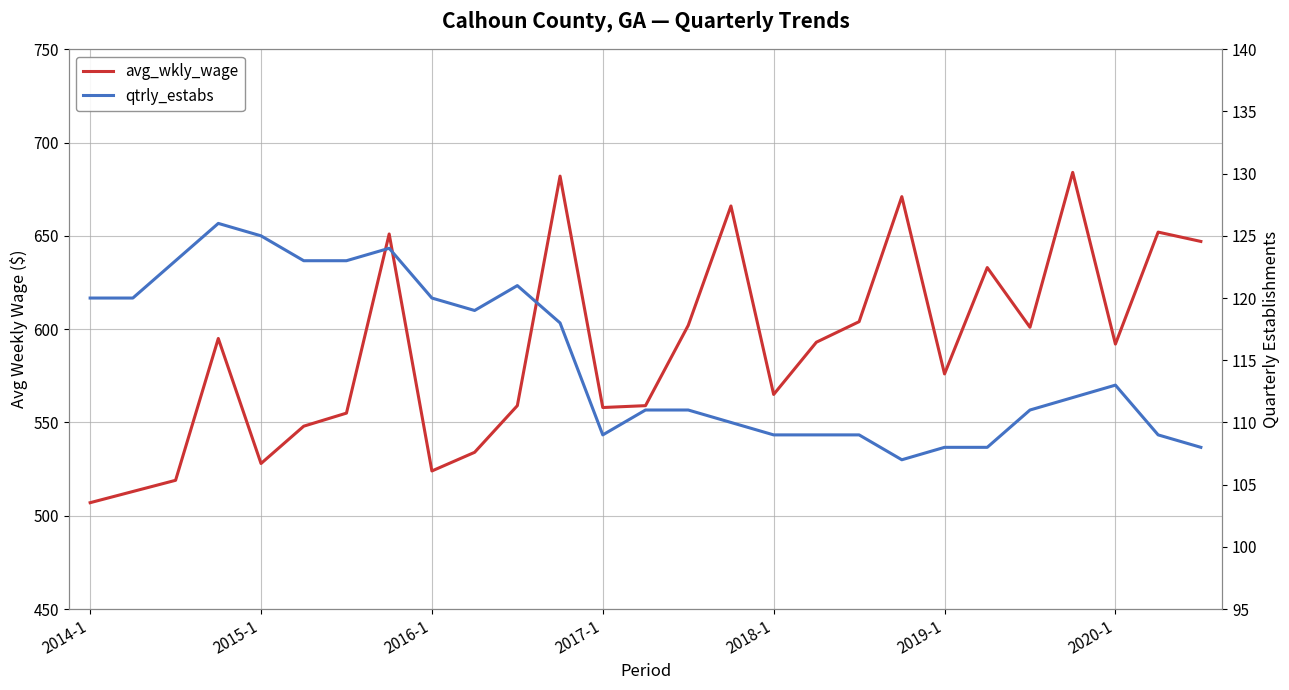

What is the difference between the highest and lowest values at 21?

525